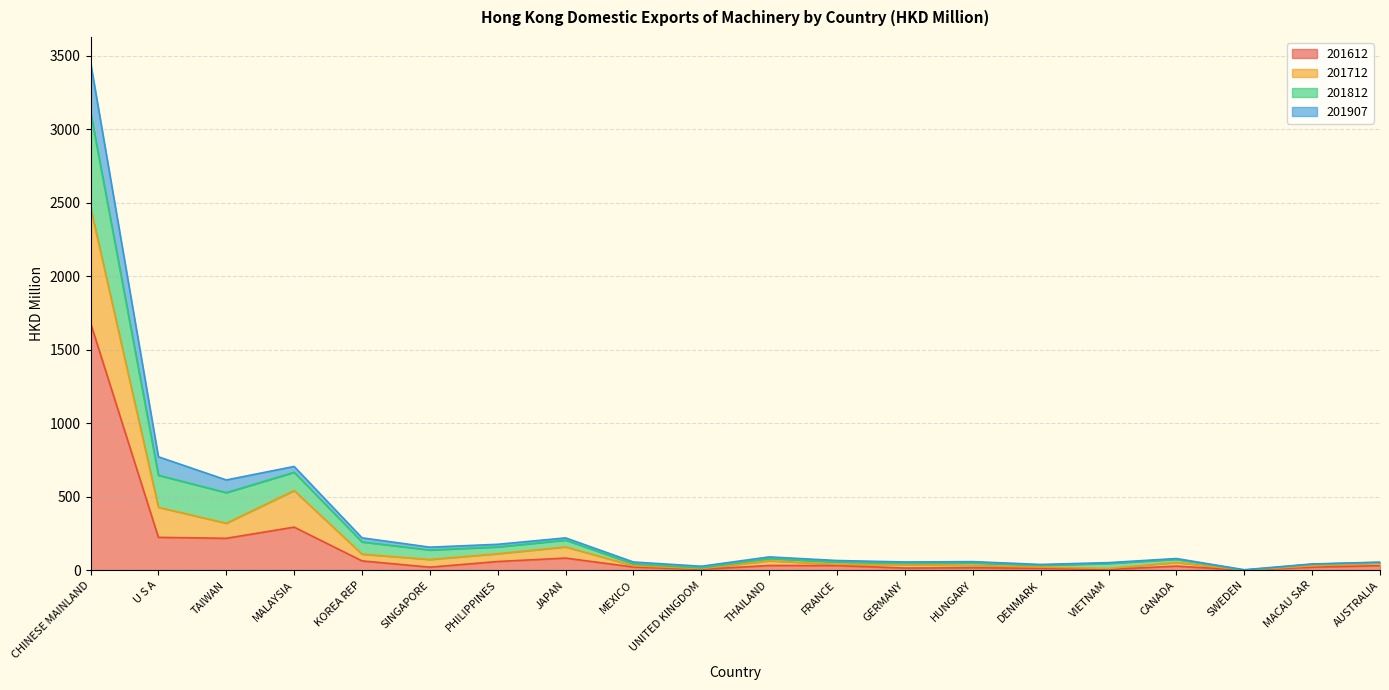

How many interior local peaks does the 201712 series have?

4